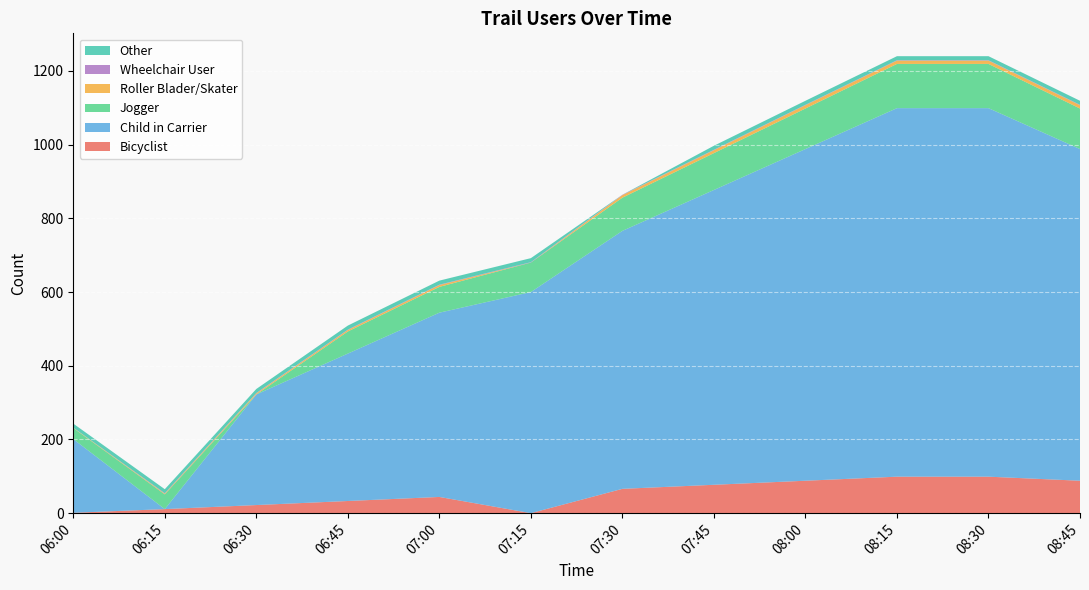

Reading right to left, what are all the values shown in this chart?

Bicyclist: 08:45=88	08:30=99	08:15=99	08:00=88	07:45=77	07:30=66	07:15=0	07:00=44	06:45=33	06:30=22	06:15=11	06:00=1
Child in Carrier: 08:45=900	08:30=1000	08:15=1000	08:00=900	07:45=800	07:30=700	07:15=600	07:00=500	06:45=400	06:30=300	06:15=0	06:00=200
Jogger: 08:45=110	08:30=120	08:15=120	08:00=110	07:45=100	07:30=90	07:15=80	07:00=70	06:45=60	06:30=0	06:15=40	06:00=30
Roller Blader/Skater: 08:45=9	08:30=9	08:15=9	08:00=9	07:45=8	07:30=7	07:15=0	07:00=5	06:45=4	06:30=3	06:15=2	06:00=1
Wheelchair User: 08:45=1	08:30=1	08:15=1	08:00=1	07:45=1	07:30=1	07:15=1	07:00=1	06:45=1	06:30=1	06:15=1	06:00=0
Other: 08:45=11	08:30=11	08:15=11	08:00=11	07:45=11	07:30=0	07:15=11	07:00=11	06:45=11	06:30=11	06:15=11	06:00=11